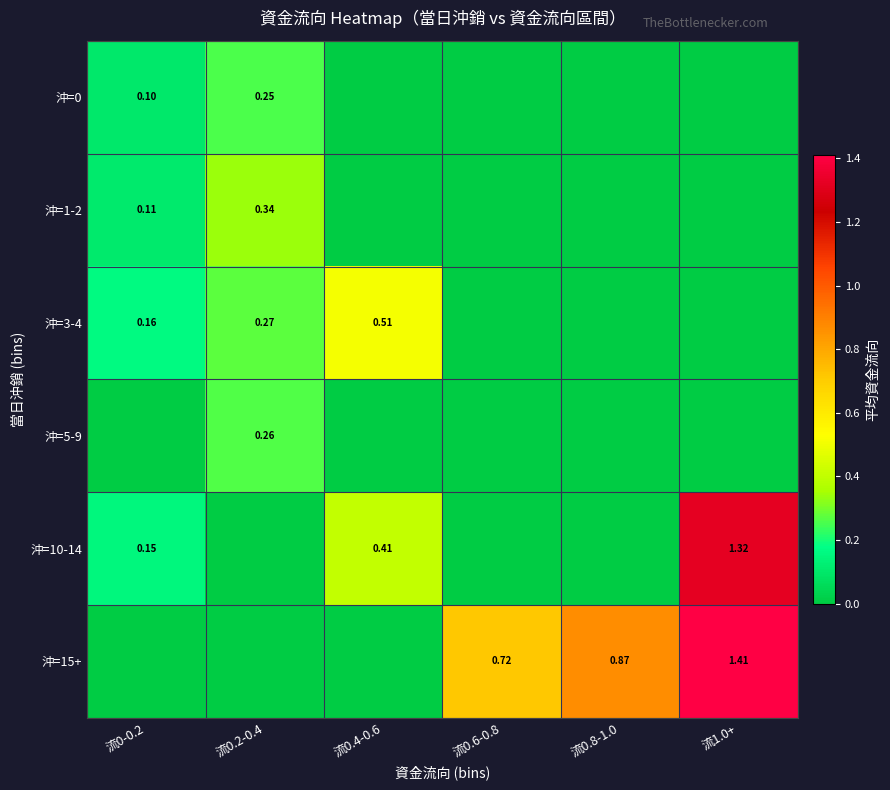

Is it true that 沖=15+ equals 0.4 at 流0-0.2?

False